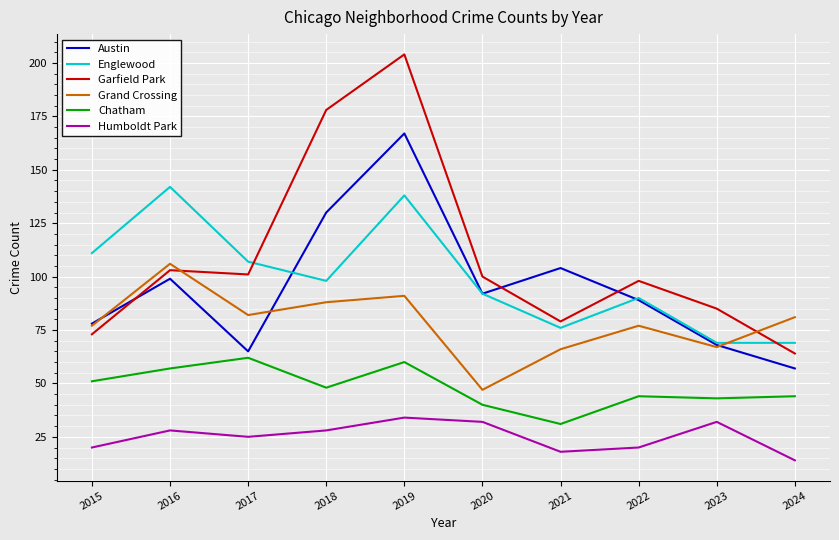

What is the approximate value of Garfield Park at 2020, to the nearest 10?

100